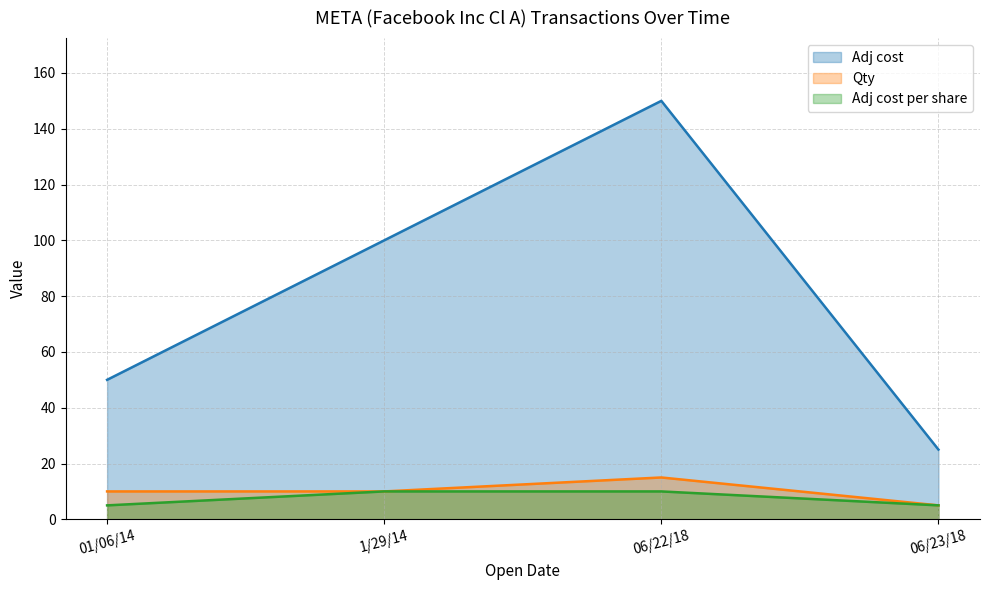

What position from the right is 01/06/14?

4